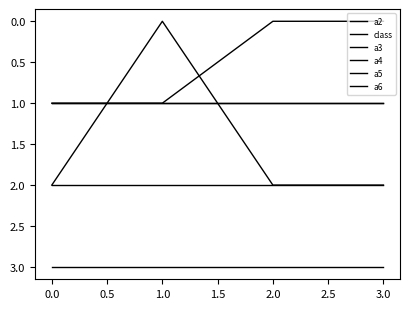

Is this an area chart (filled region under the line)?

No